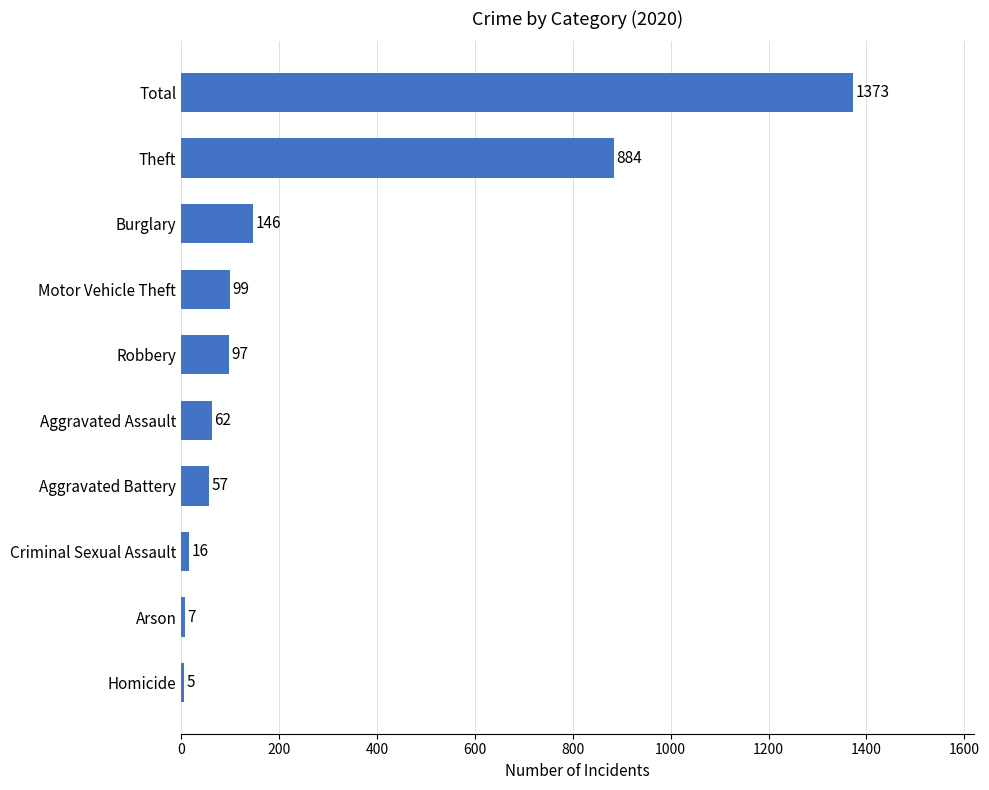

Rank the categories by value from lowest to highest.

Homicide, Arson, Criminal Sexual Assault, Aggravated Battery, Aggravated Assault, Robbery, Motor Vehicle Theft, Burglary, Theft, Total